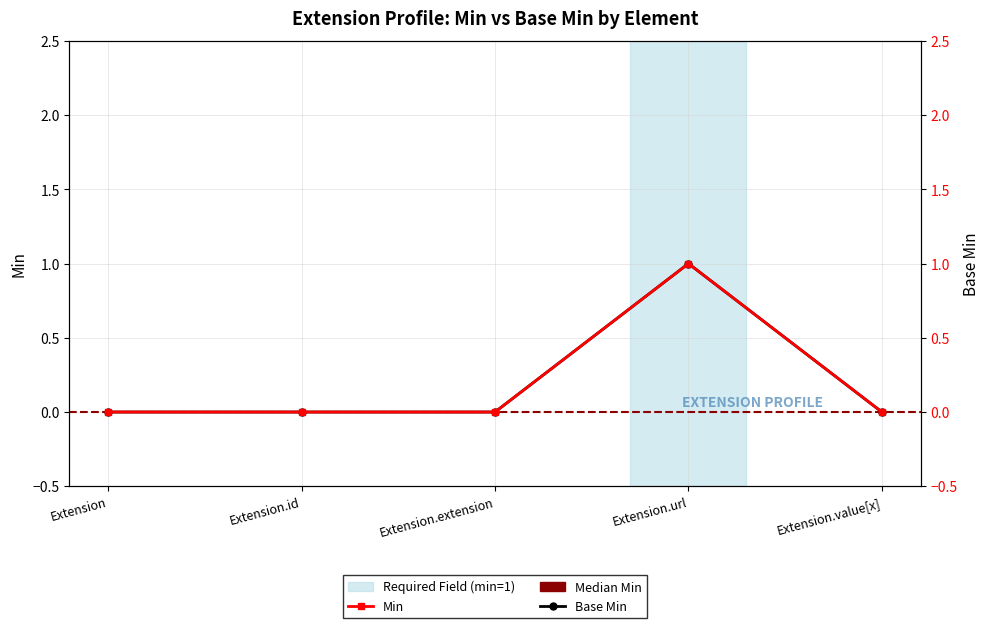

How many Base Min values are between 0 and 1?

5